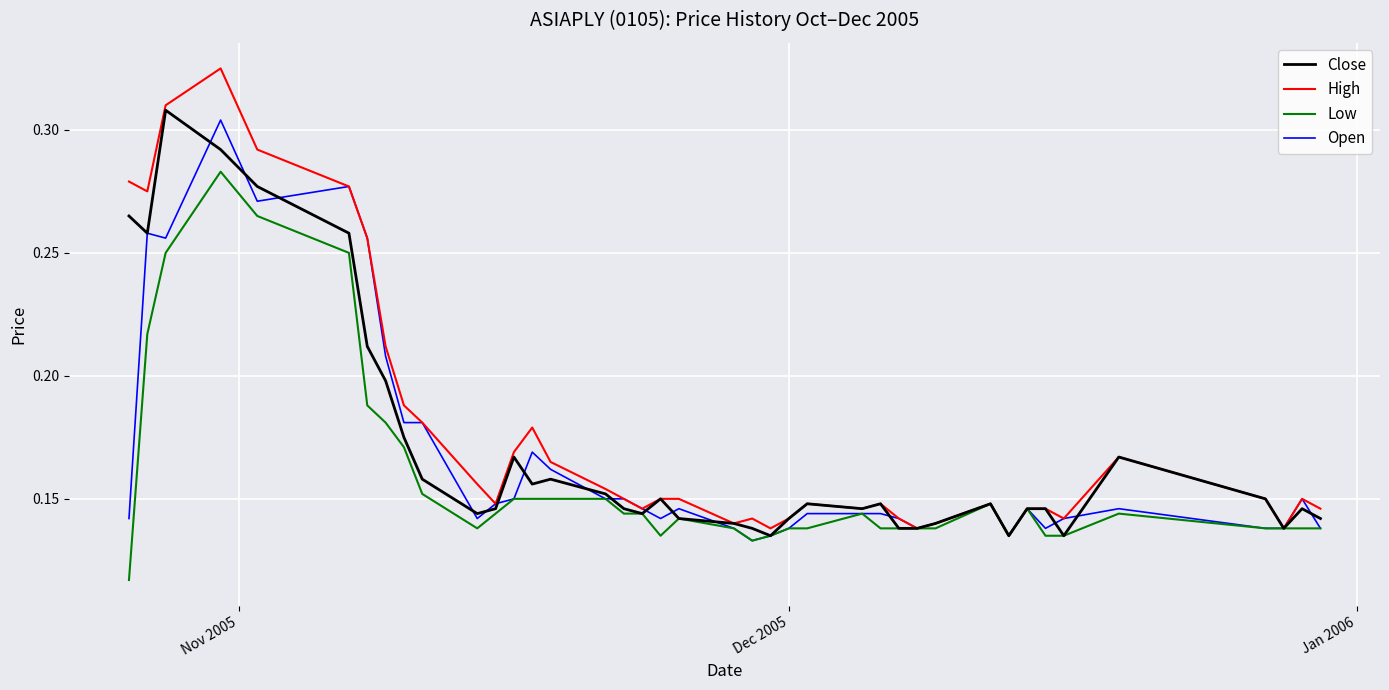

Rank the series by their maximum value, from lowest to highest.

Low, Open, Close, High